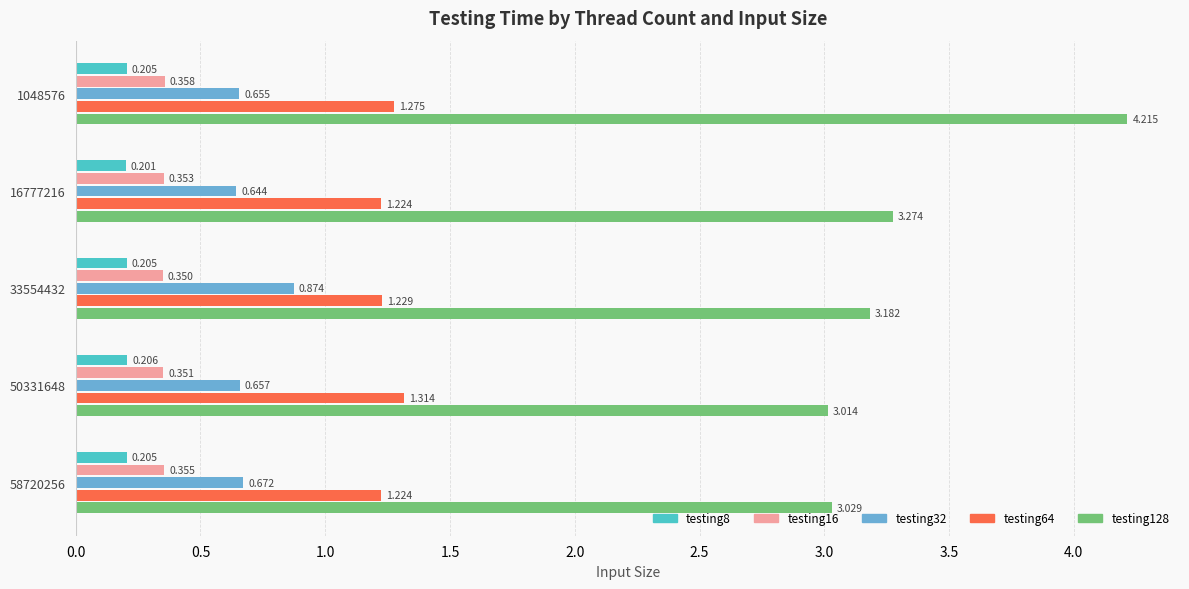

Is the value of testing16 at 1048576 greater than the value of testing64 at 16777216?

No